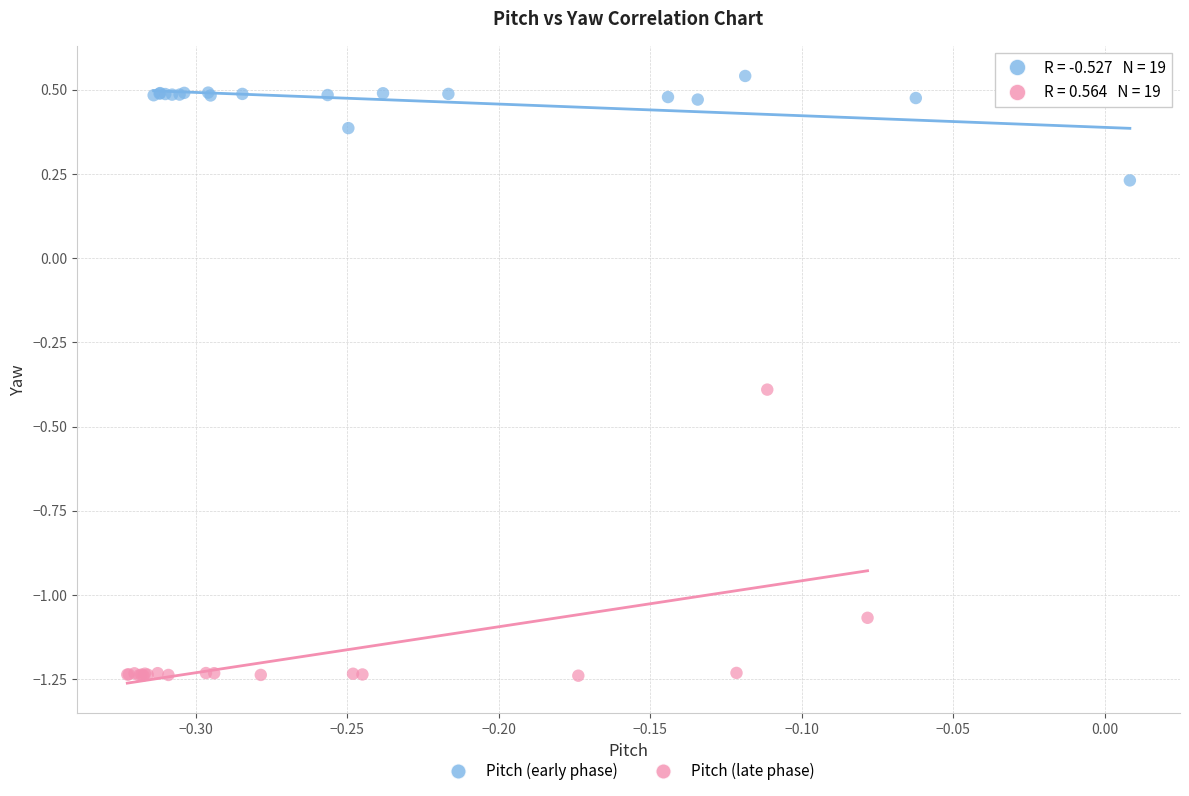

Which series has the largest Y range (max minus min)?

Pitch (late phase)